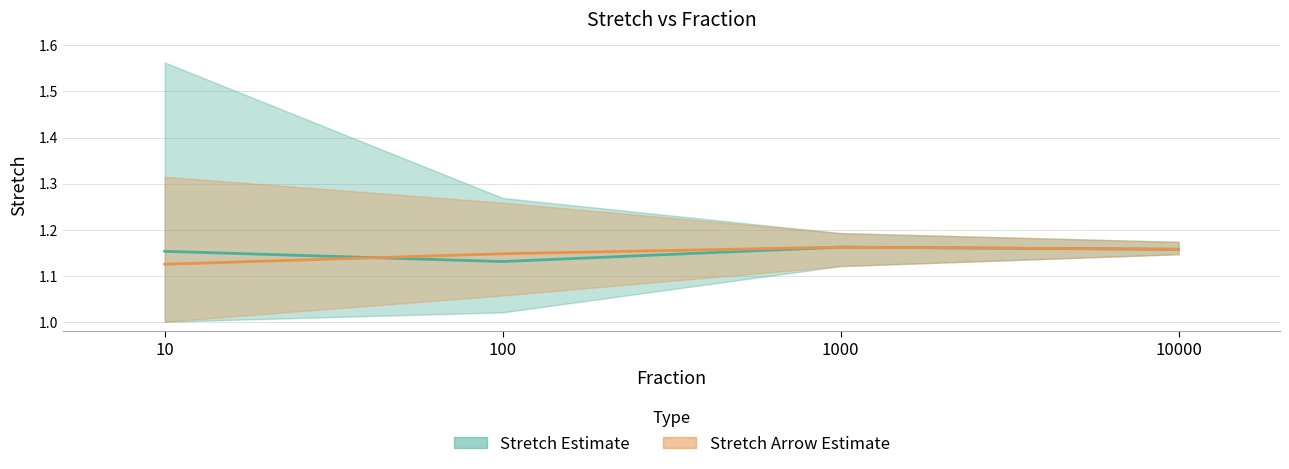

Where do mean_stretch_arrow and mean_stretch first cross each other?

10 and 100